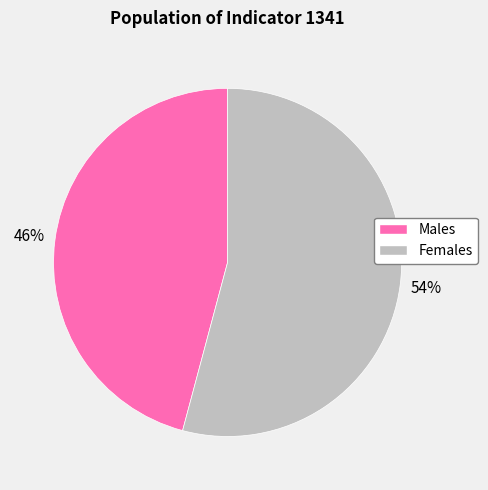

Is there any slice that represents more than half of the pie?

Yes